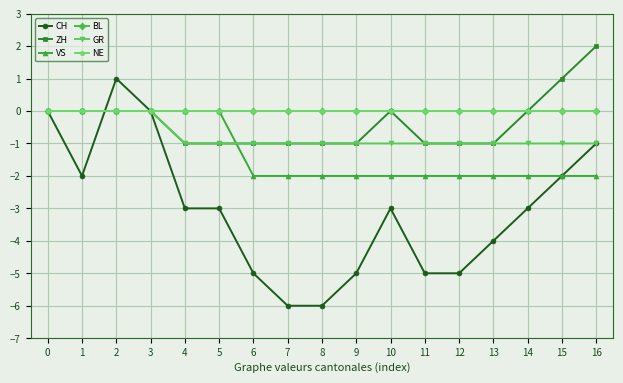

Does the chart have visible grid lines?

Yes